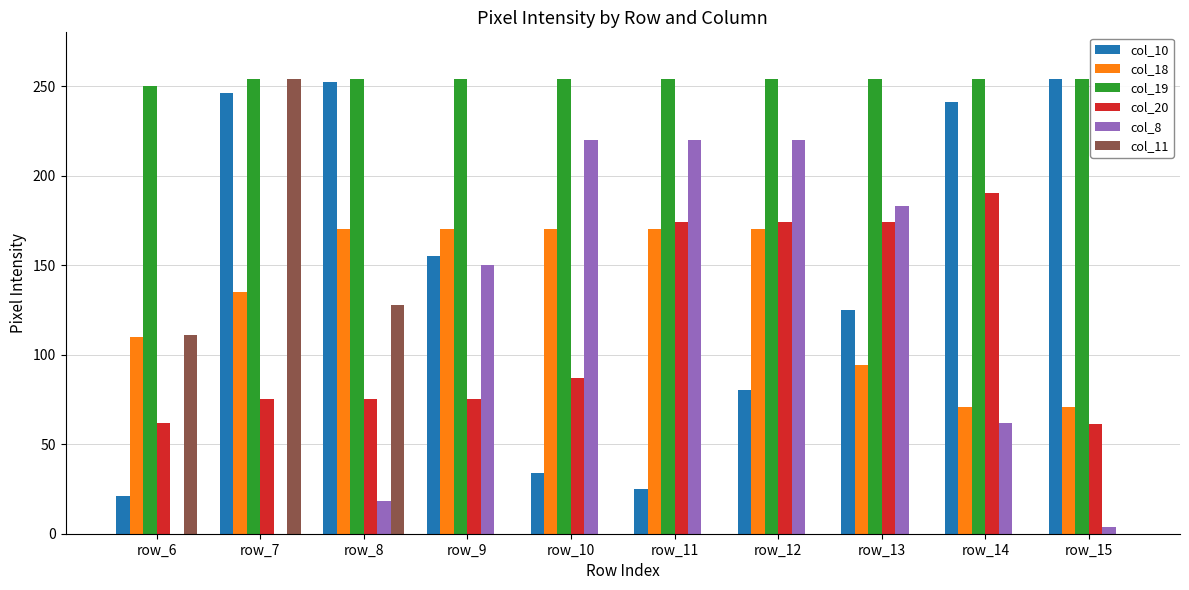

How many categories are shown in the chart?

10